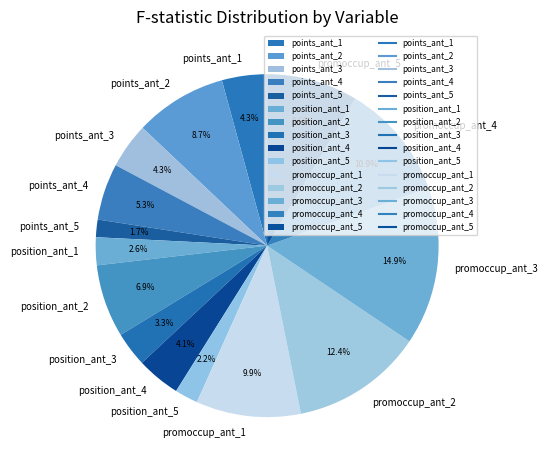

Combined, what portion of the pie is promoccup_ant_1 and points_ant_4?

15.2%